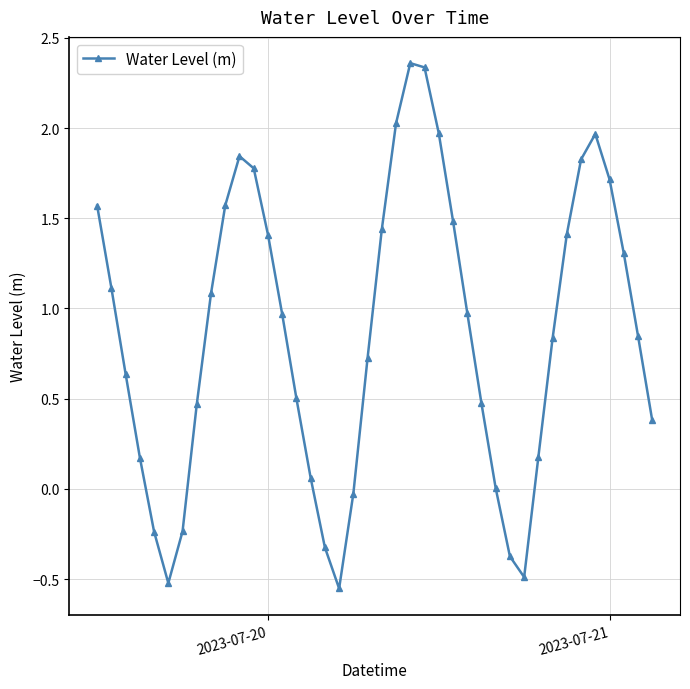

How many interior local peaks (higher than both neighbors) does the data have?

3